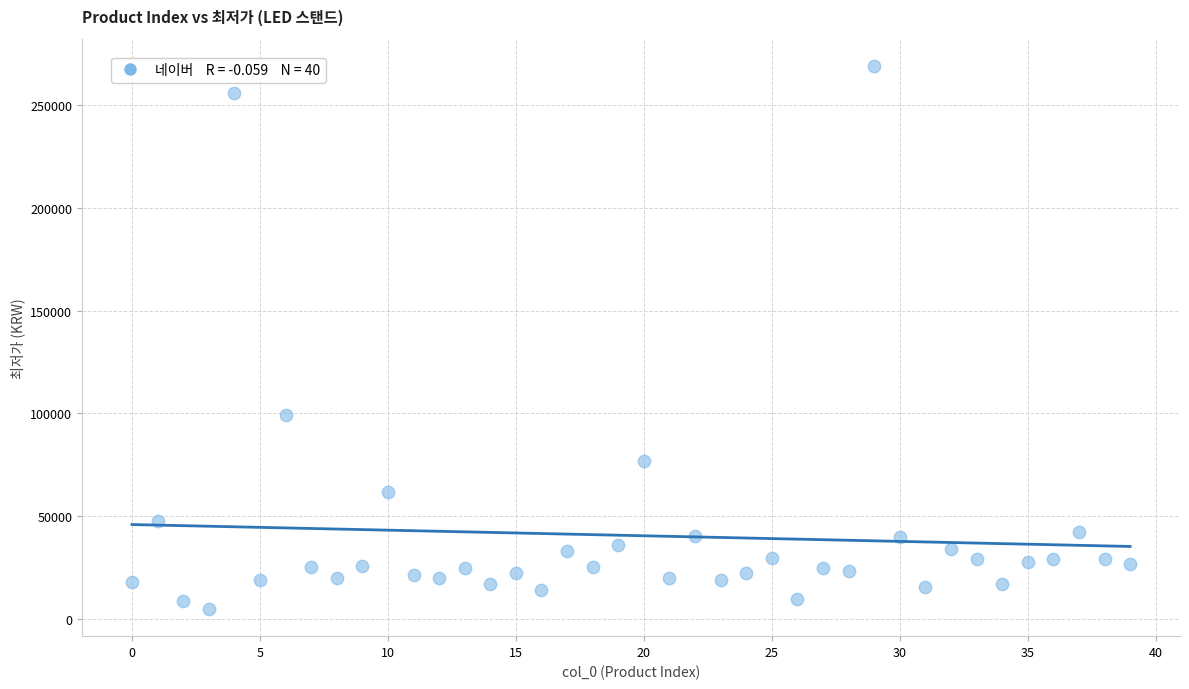

What is the range of Y values (max minus min)?

264100